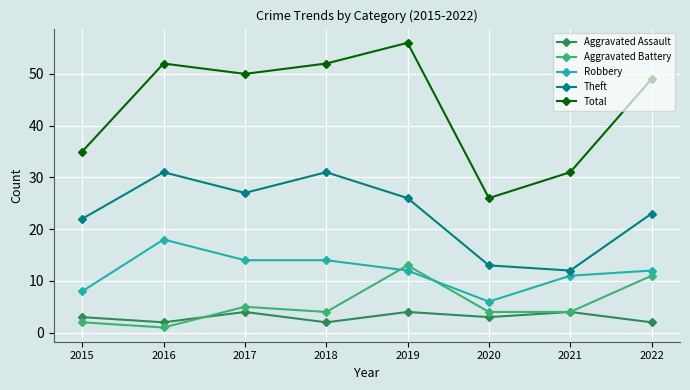

What is the difference between the second highest and second lowest values in the Aggravated Battery series?

9